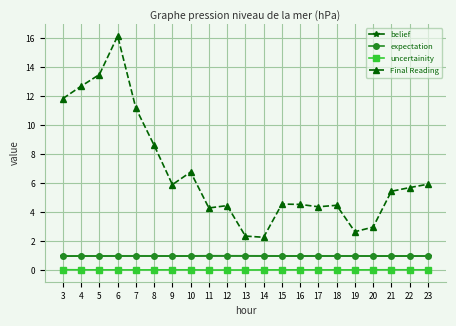

At which category does the chart reach its peak across all series?

6